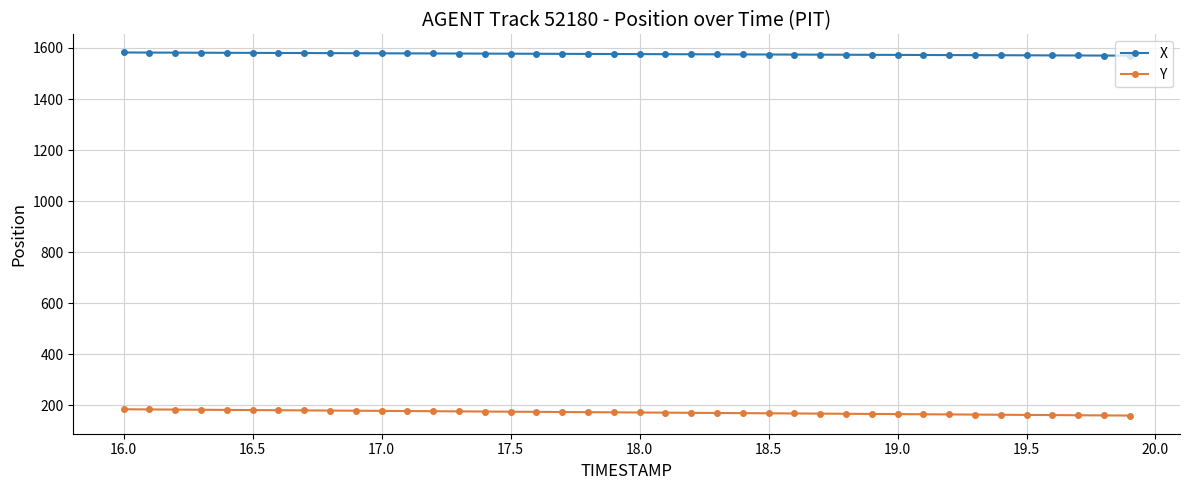

Which series has the largest range (max minus min)?

Y